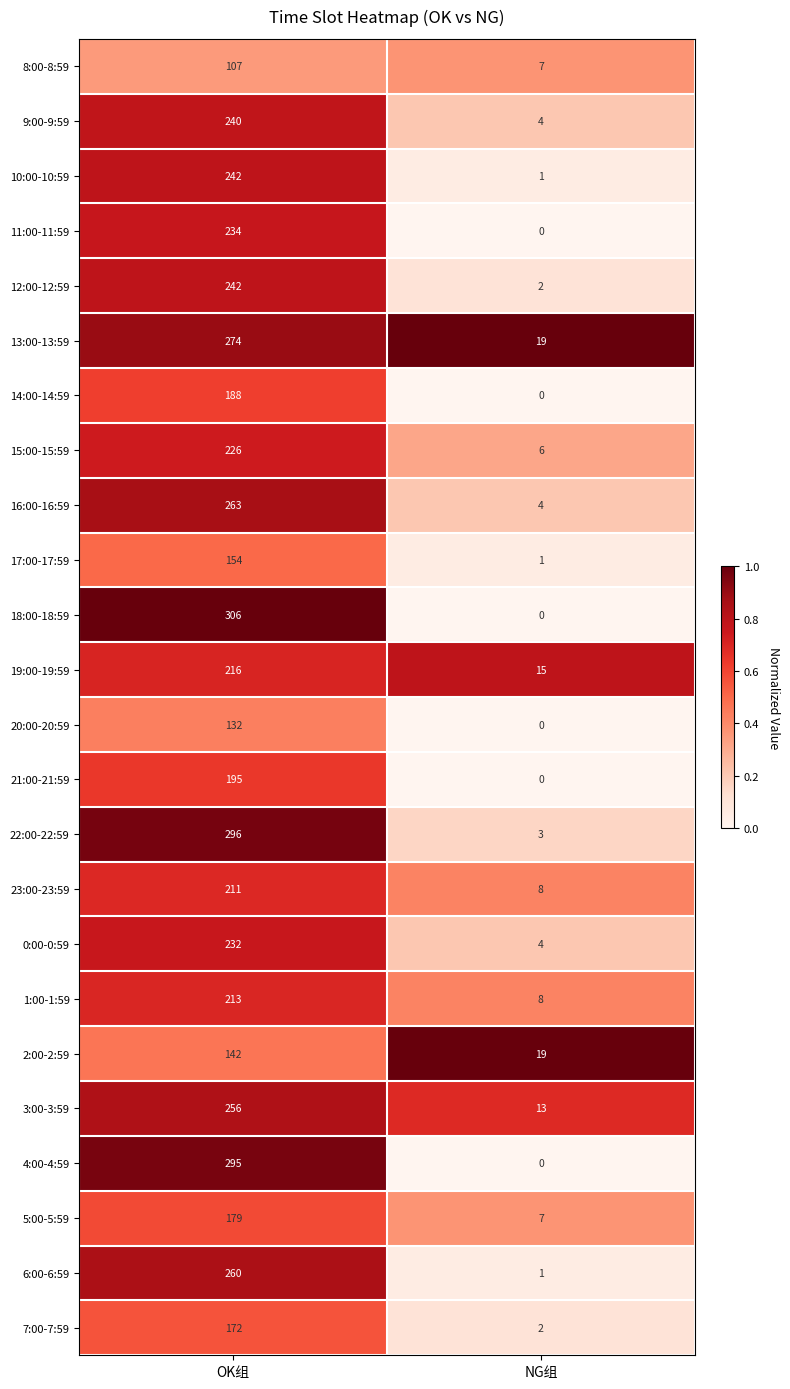

Is it true that 10:00-10:59 equals 1 at NG组?

True